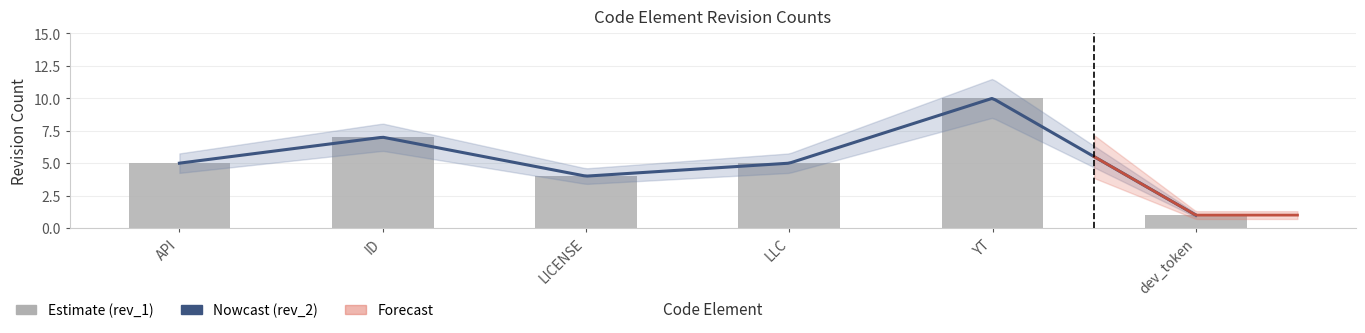

How many bars are there in total?

6